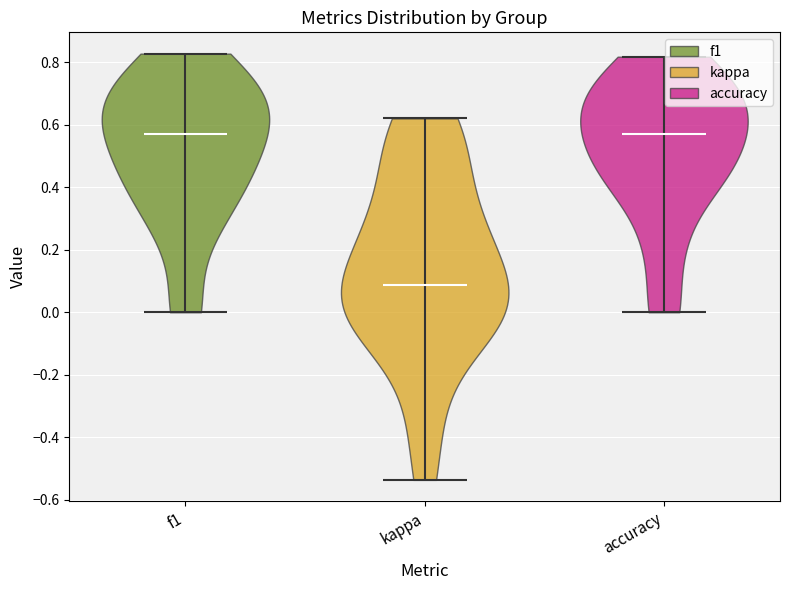

What is the lowest point the violin for f1 reaches on the y-axis? The values are not printed on the chart, so give them approximately, as read against the axis.

0.00